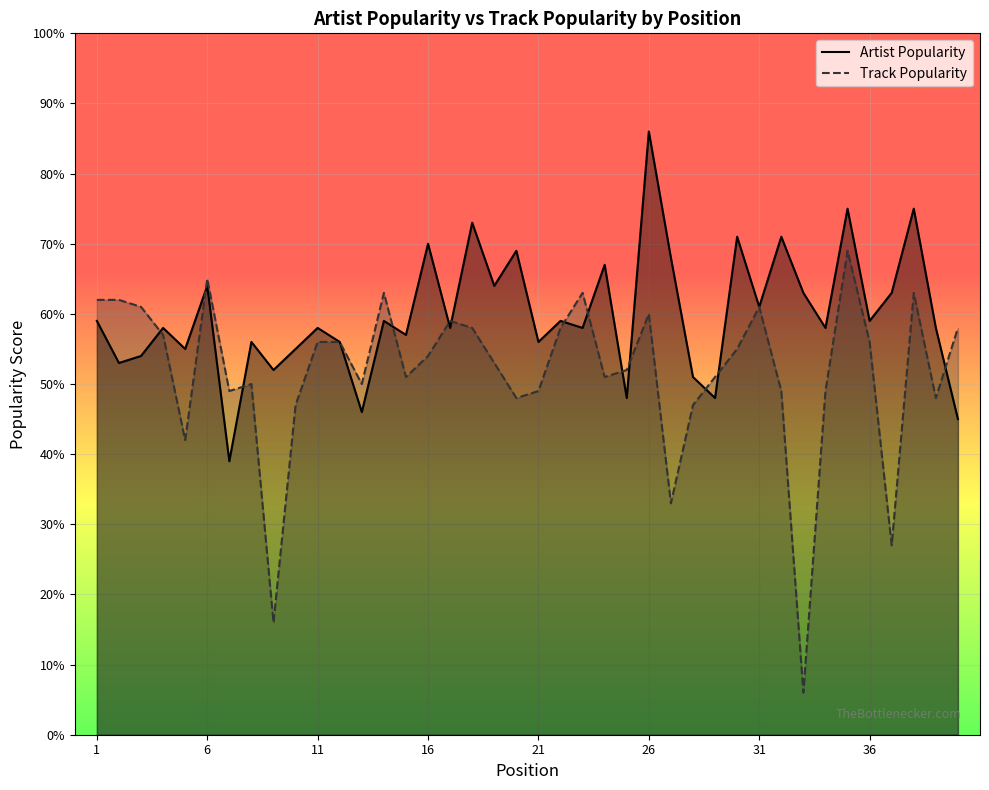

What is the minimum value for Artist Popularity?

39